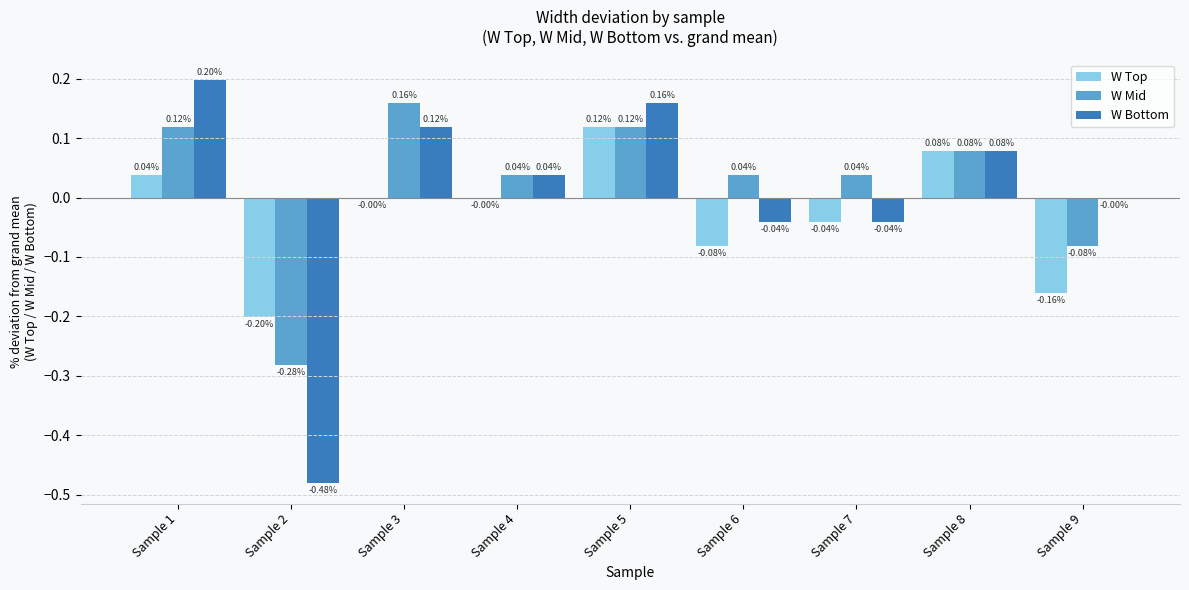

Is the value of W Top at Sample 5 greater than the value of W Bottom at Sample 7?

Yes